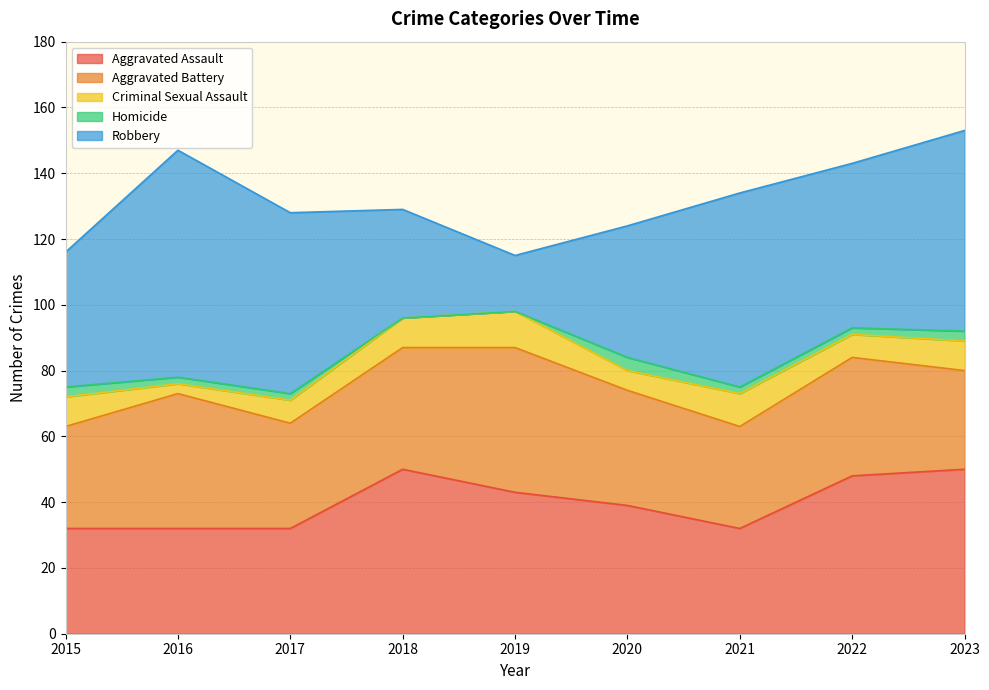

How many values in the Criminal Sexual Assault series exceed 9?

2